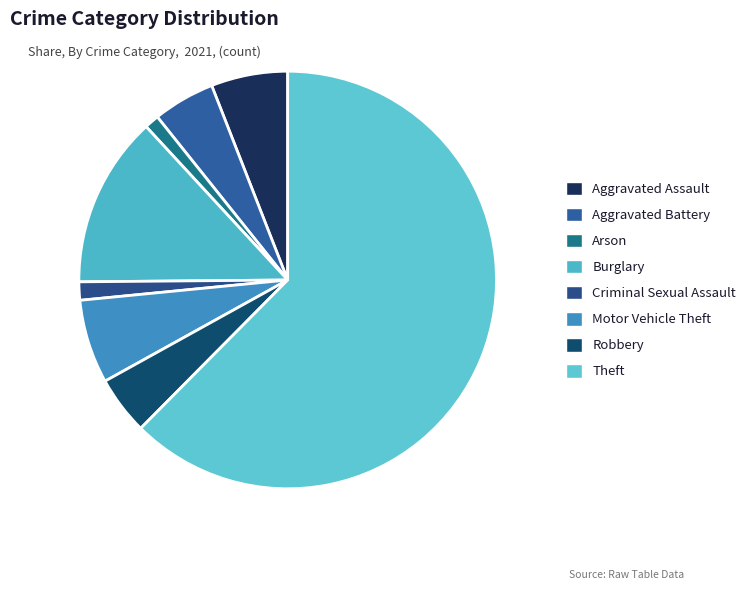

Is there any slice that represents more than half of the pie?

Yes